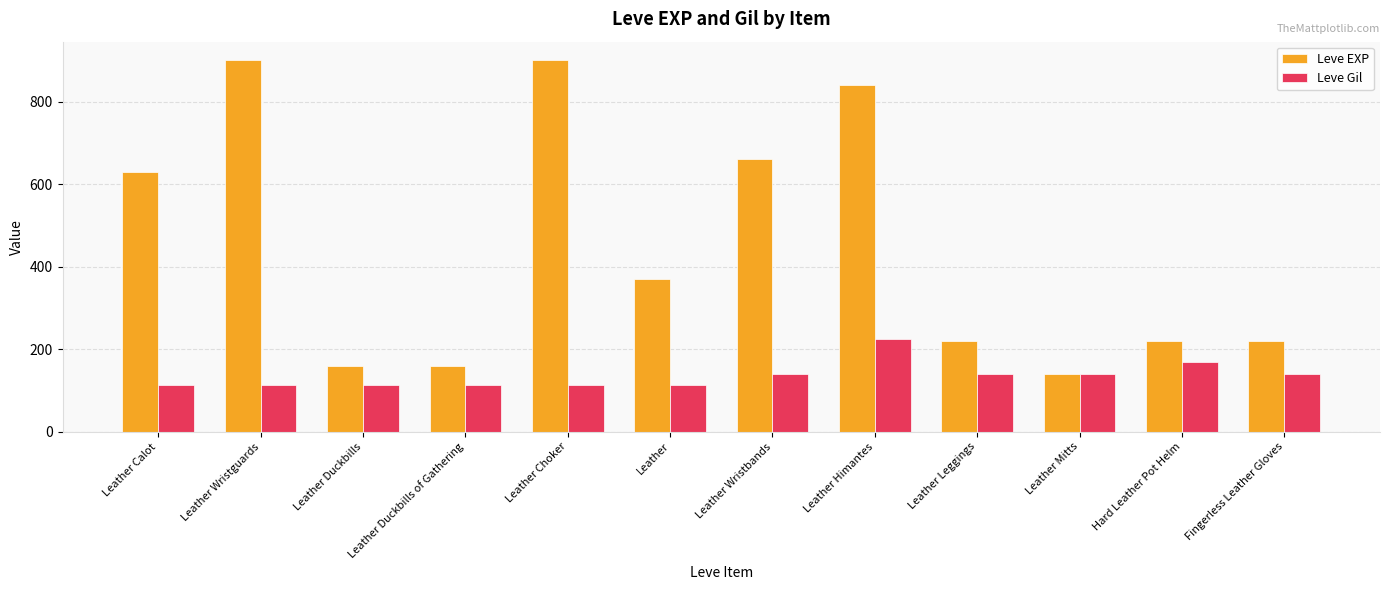

List the series in order of their peak value, lowest first.

Leve Gil, Leve EXP